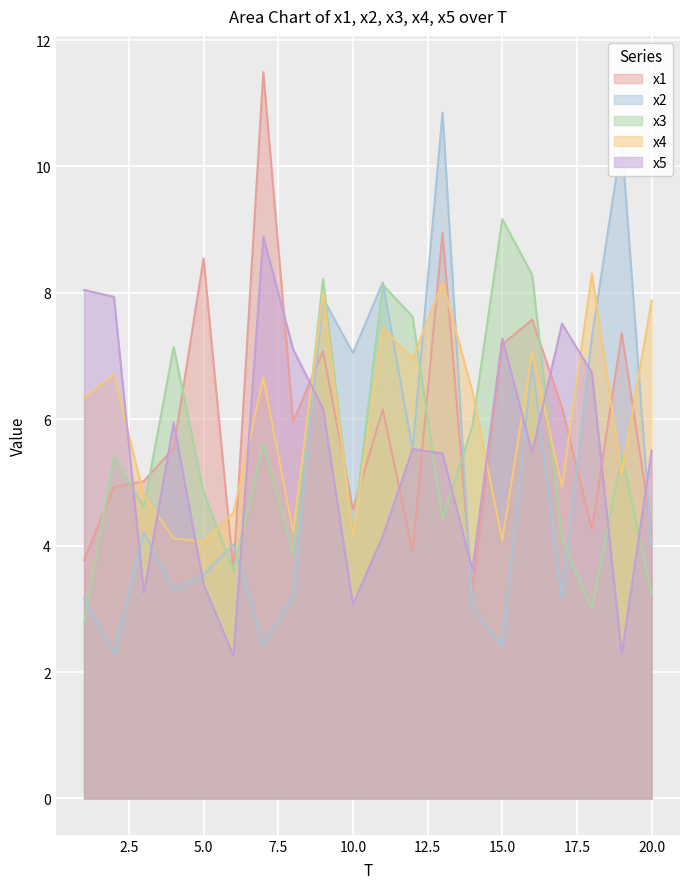

What is the sum of the x2 values at 8 and 14?

6.2